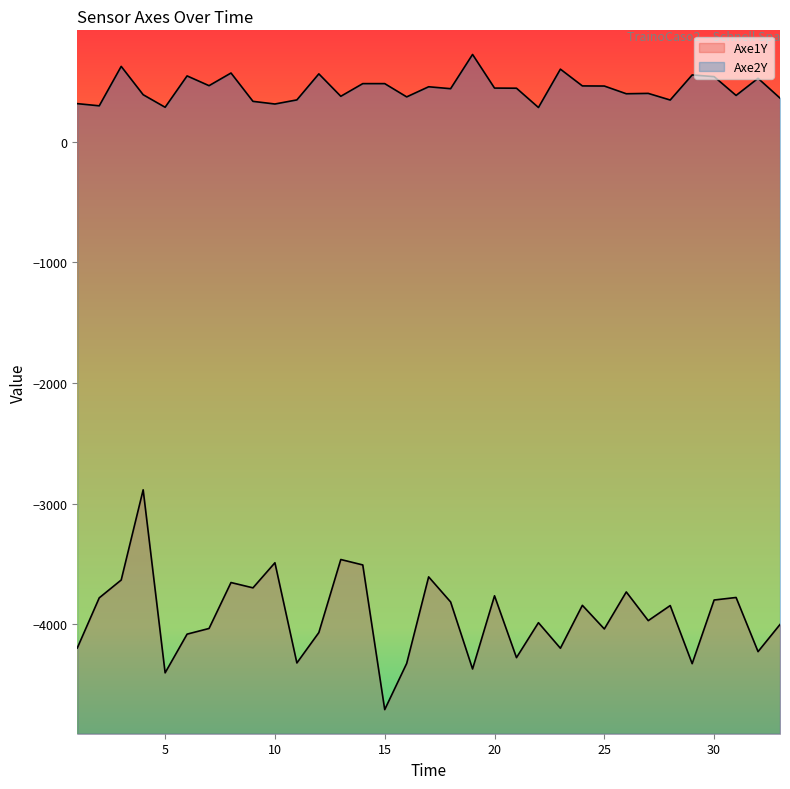

What value does the Axe2Y series have at 21, to the nearest 50?

450